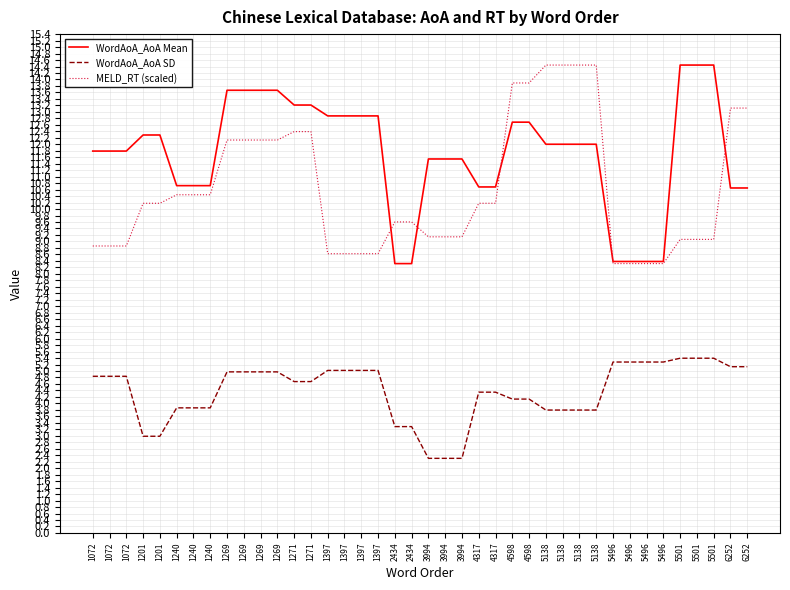

What are all the series names shown in the legend?

WordAoA_AoA Mean, WordAoA_AoA SD, MELD_RT (scaled)